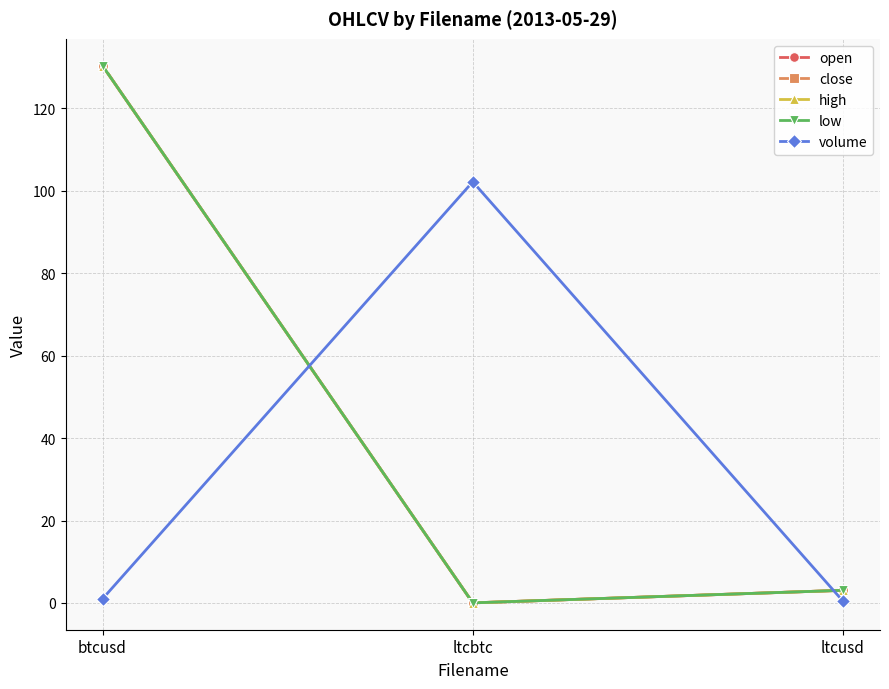

Does the chart have visible grid lines?

Yes